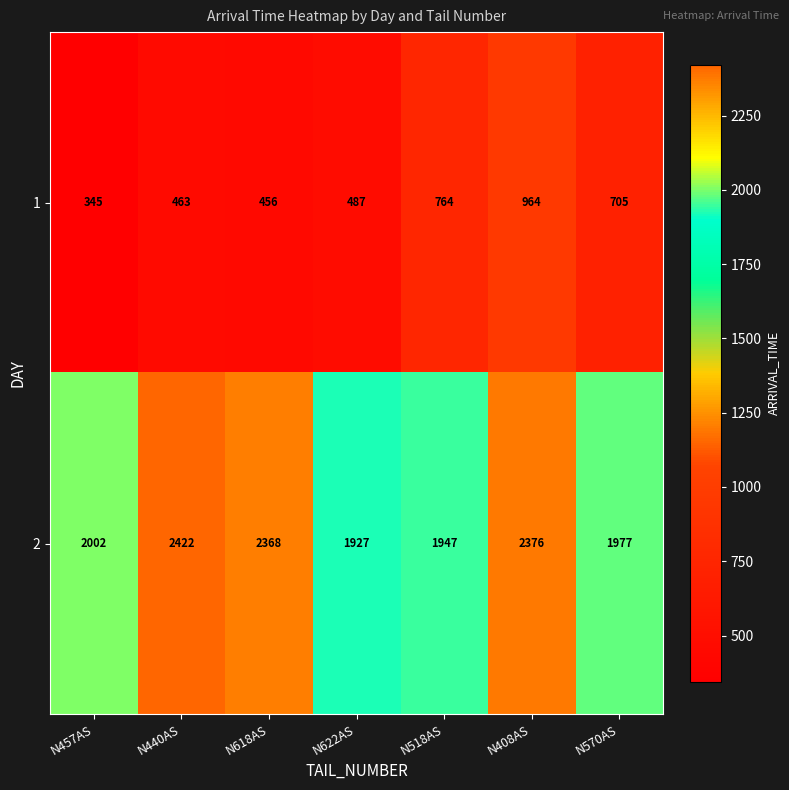

Which label corresponds to the largest value in the chart?

N440AS